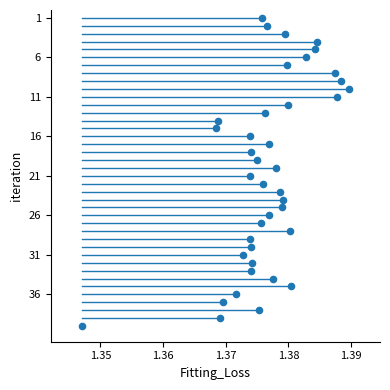

What is the range of Y values (max minus min)?

39